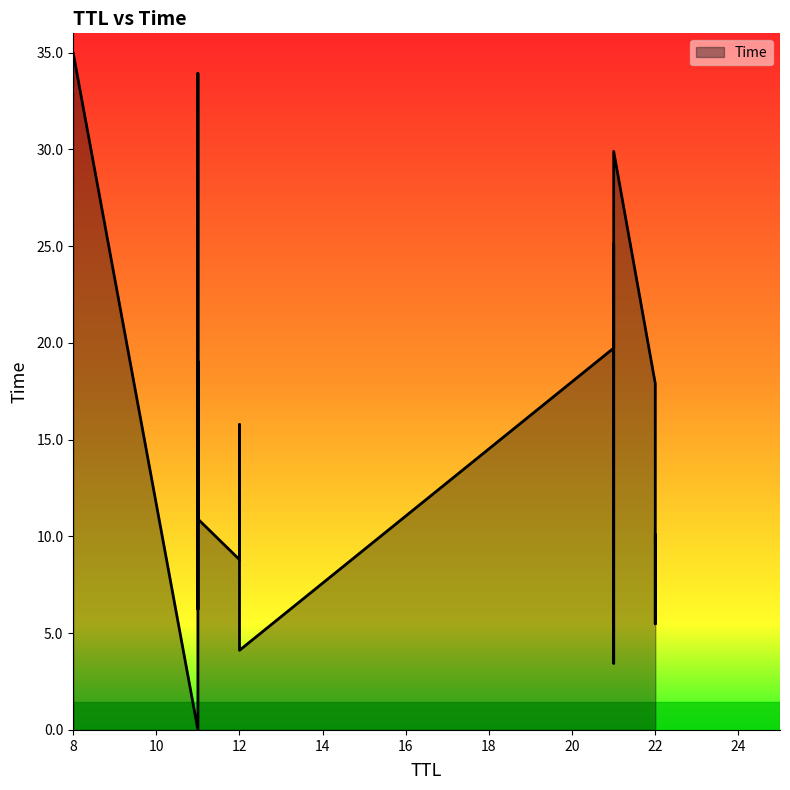

What is the ratio of the value at 7.73347164329607 to the value at 4.116718145669438?

1.9